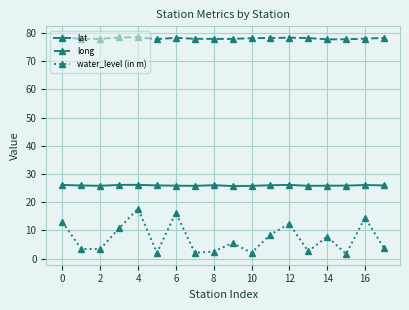

Does the chart have visible grid lines?

Yes